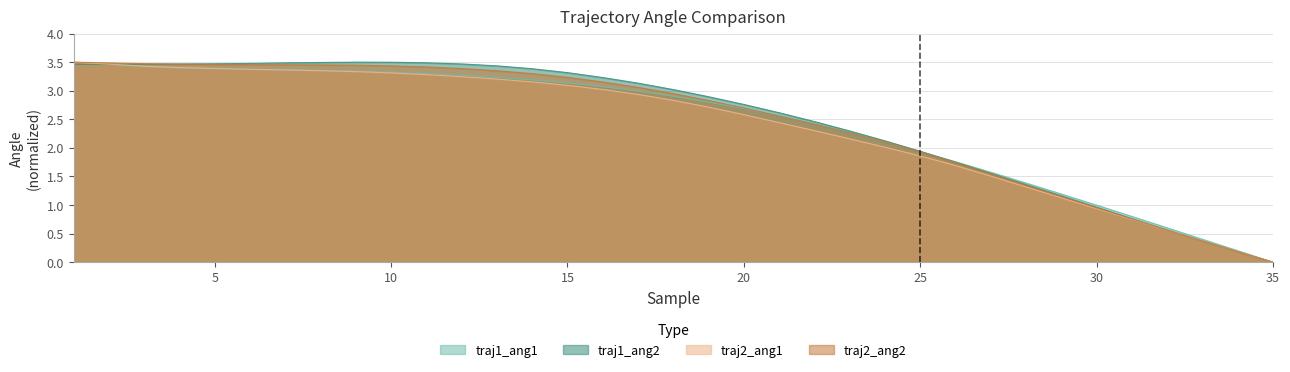

Between 6 and 34, which series saw the biggest shift?

traj1_ang2